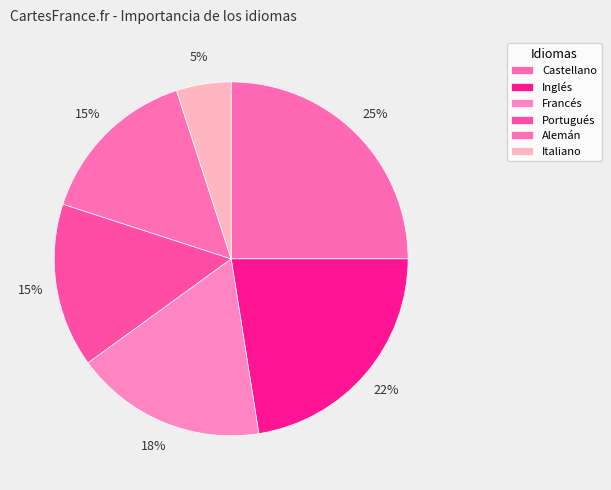

Is Inglés the majority of the pie?

No